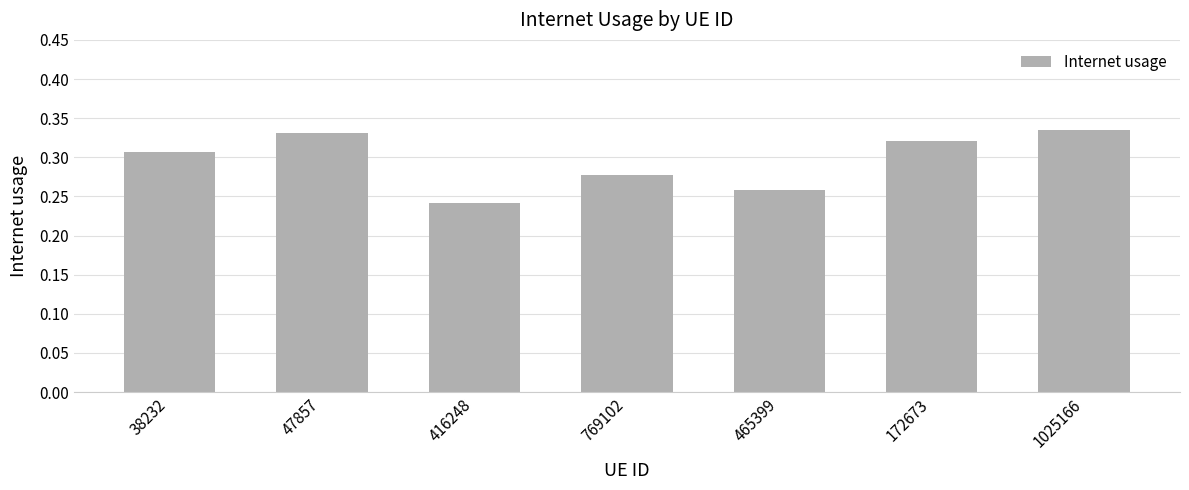

Count the values in the range 0 to 1.

7